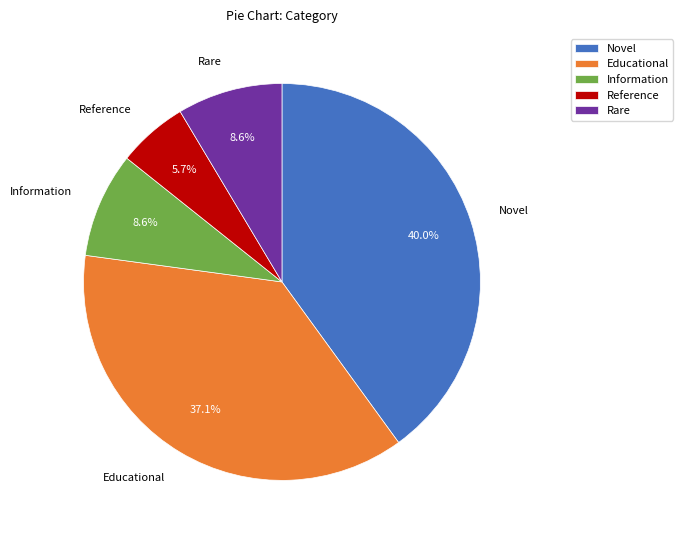

Which slice is the largest?

Novel